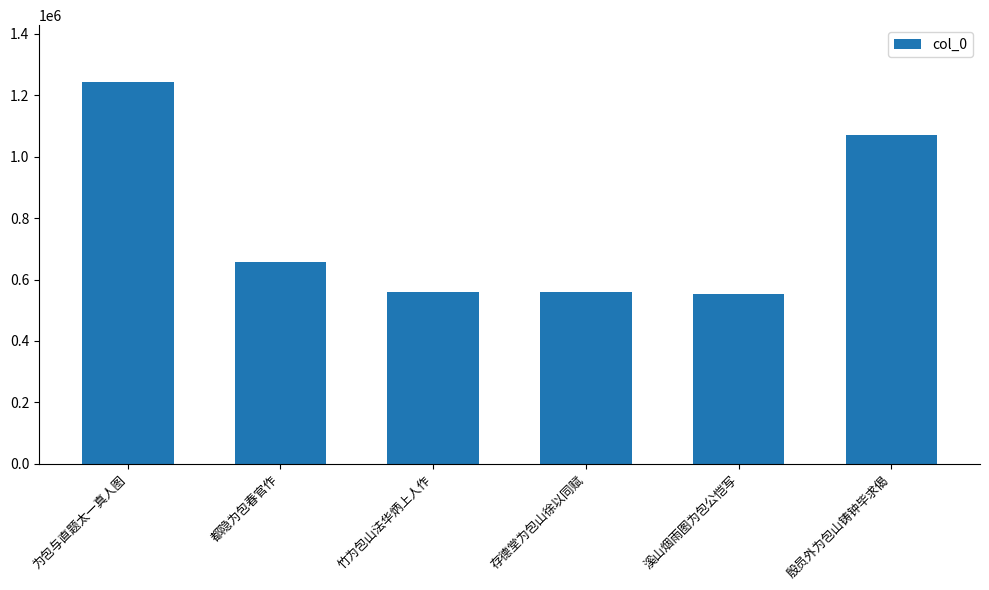

What is the greatest value displayed?

1241561